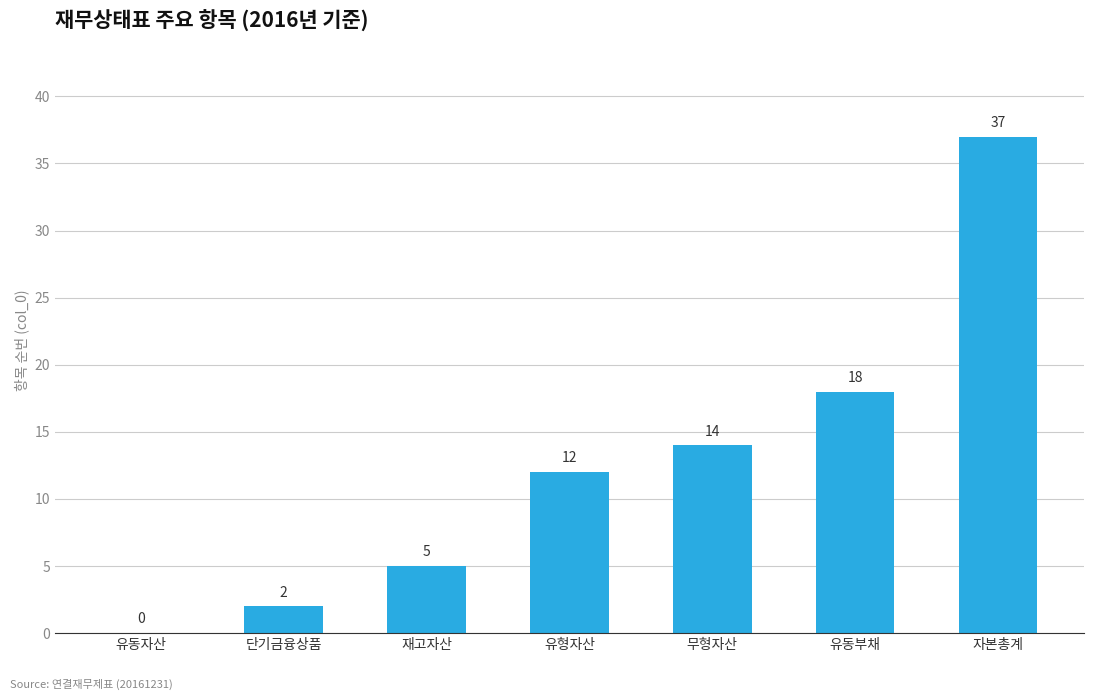

Reading right to left, extract all data points from this chart.

자본총계=37	유동부채=18	무형자산=14	유형자산=12	재고자산=5	단기금융상품=2	유동자산=0